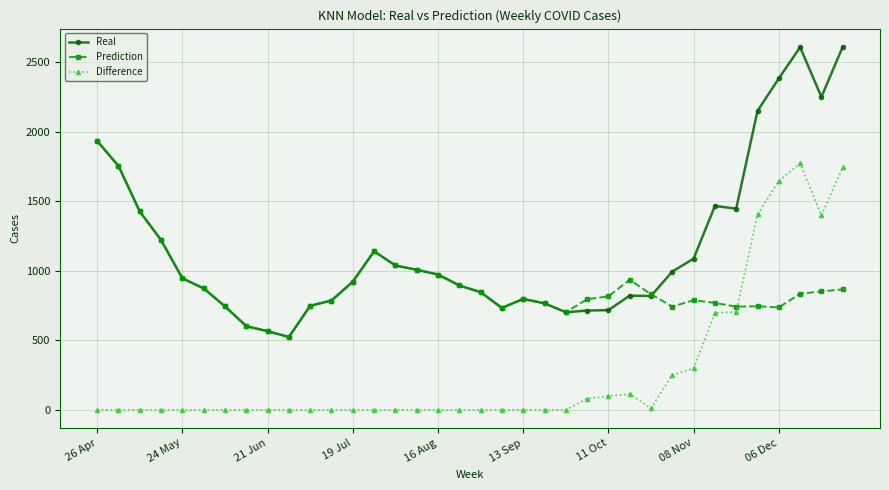

At how many categories does at least one series exceed 1597?

7